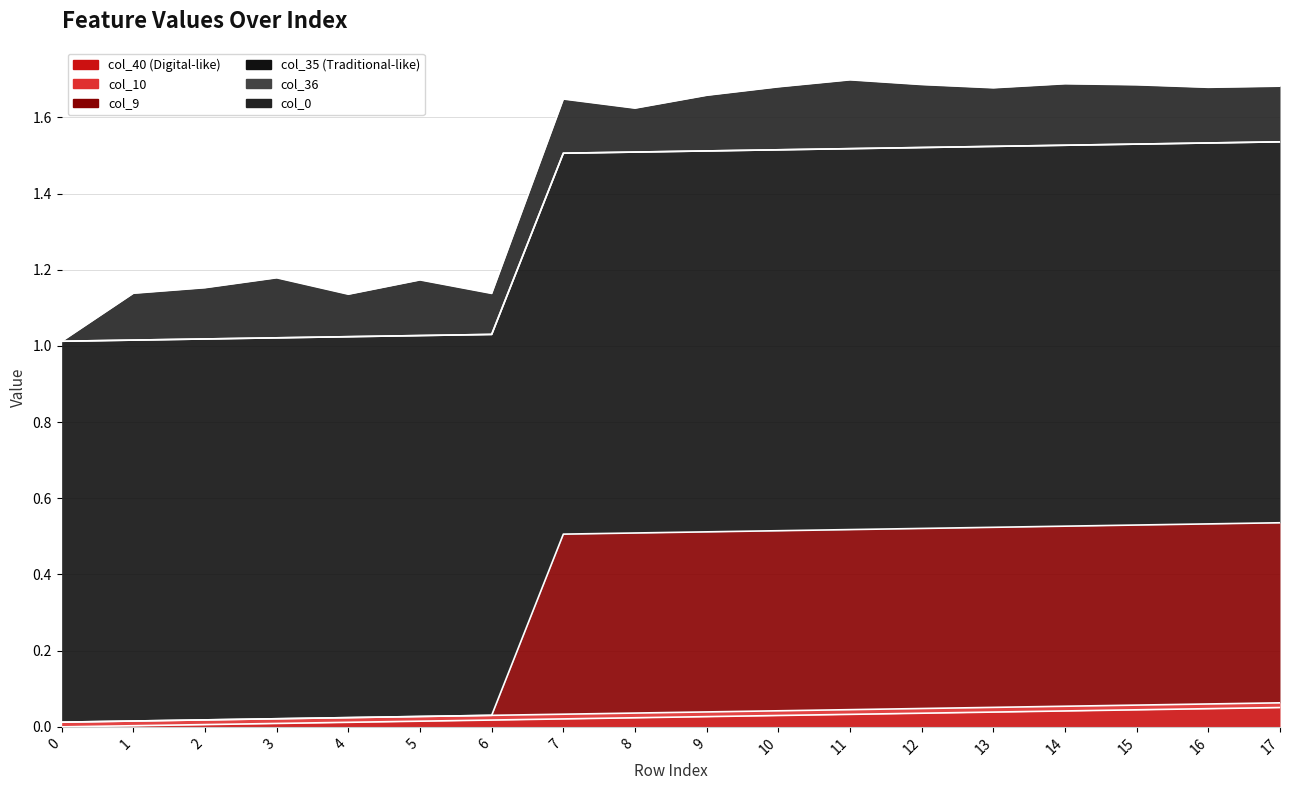

List the series in order of their peak value, lowest first.

col_36, col_10, col_40, col_0, col_9, col_35